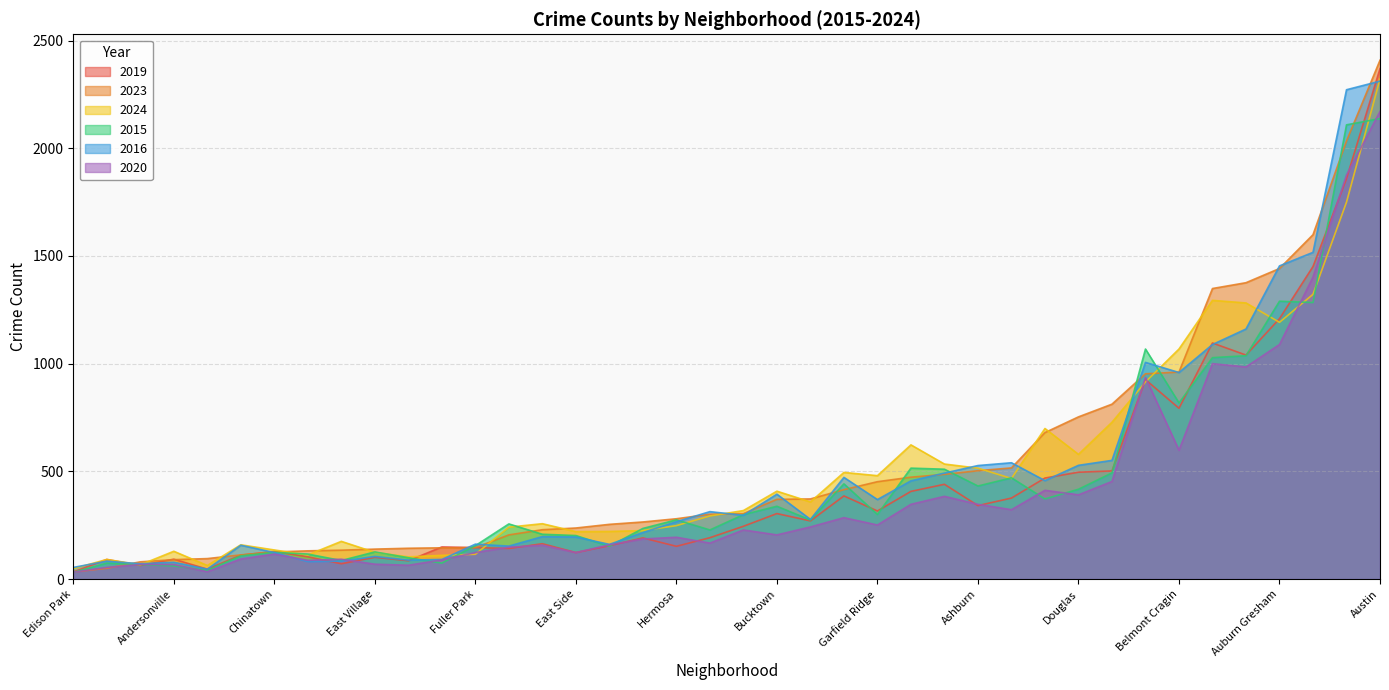

Does the chart display data point markers on the line(s)?

No